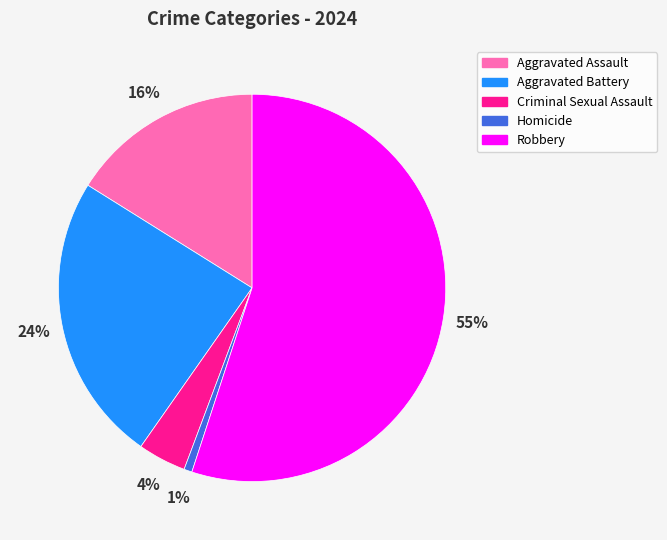

To the nearest percent, what is the difference between the largest and smallest slice percentages?

54%